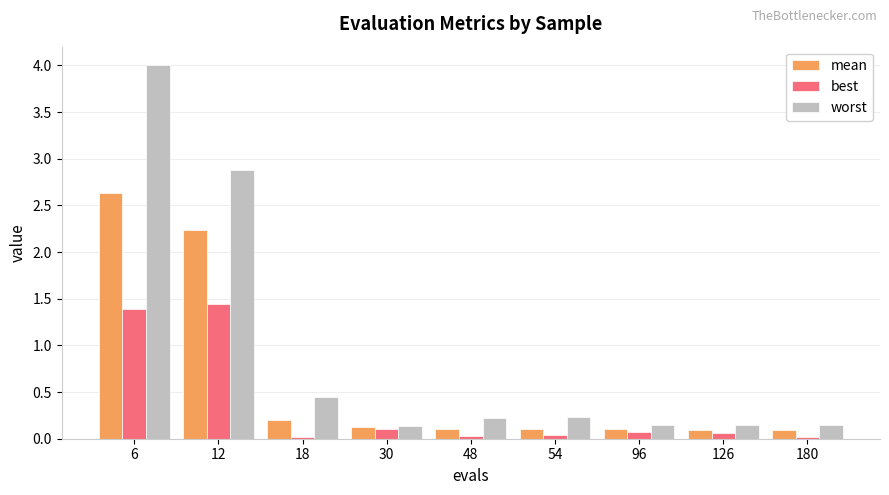

The mean series shows 2.6 at 6. True or false?

True